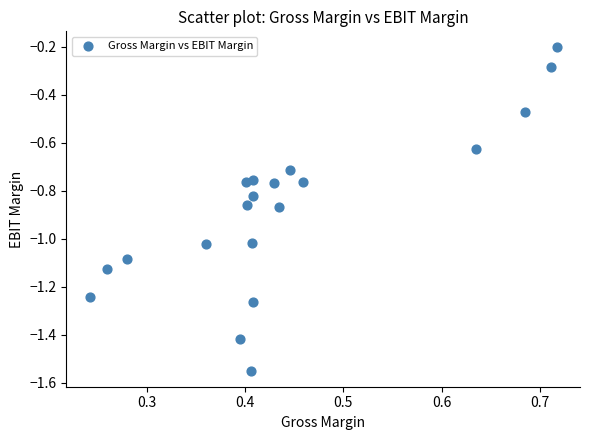

What is the range of Y values (max minus min)?

1.3